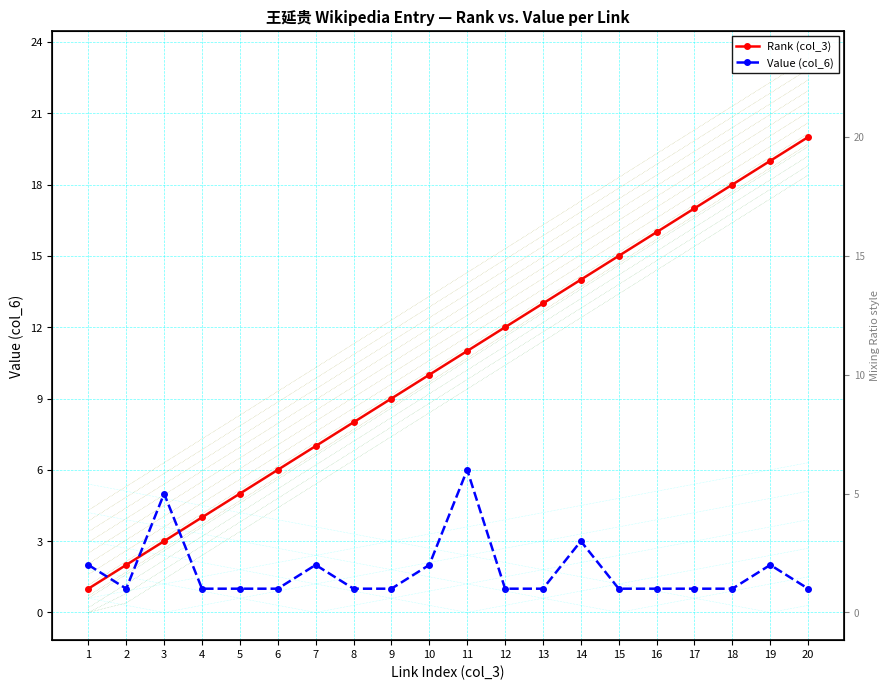

What is the maximum value shown in the chart?

20